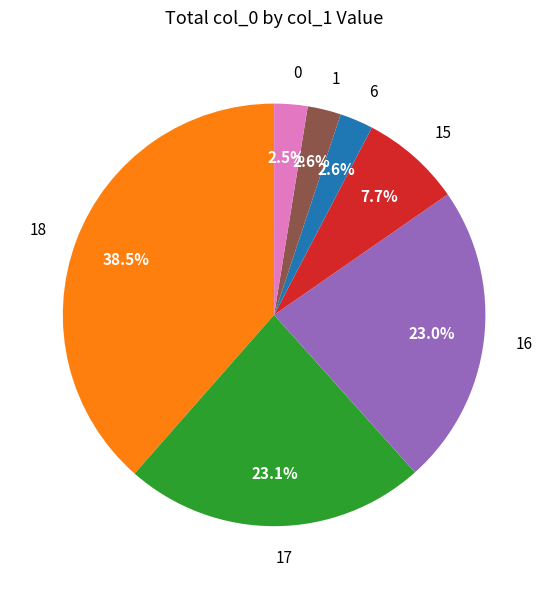

What percentage do 15 and 17 together represent?

30.8%